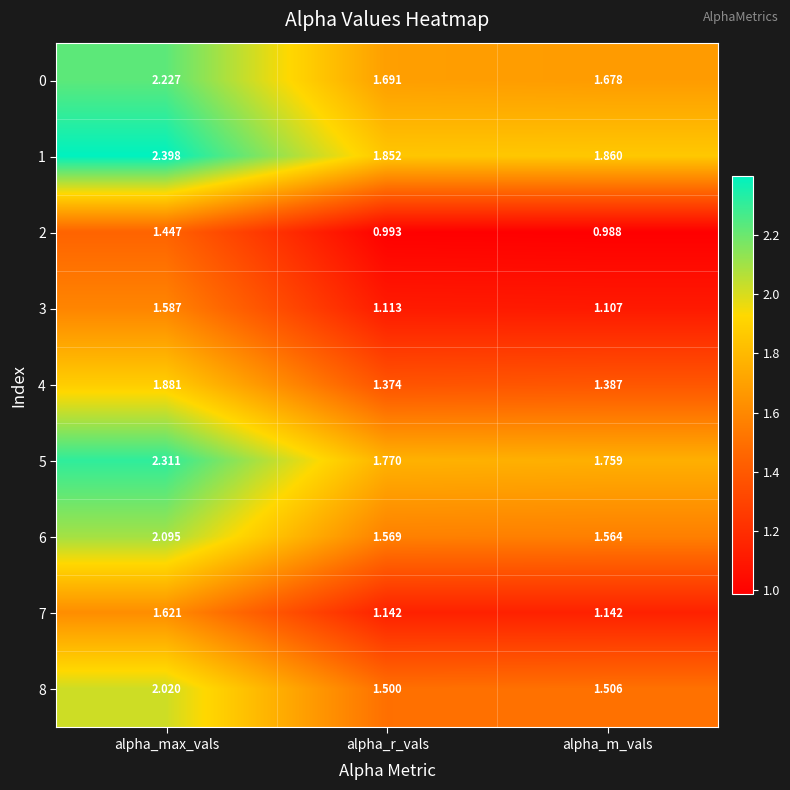

Which category has the highest value in the 0 series?

alpha_max_vals